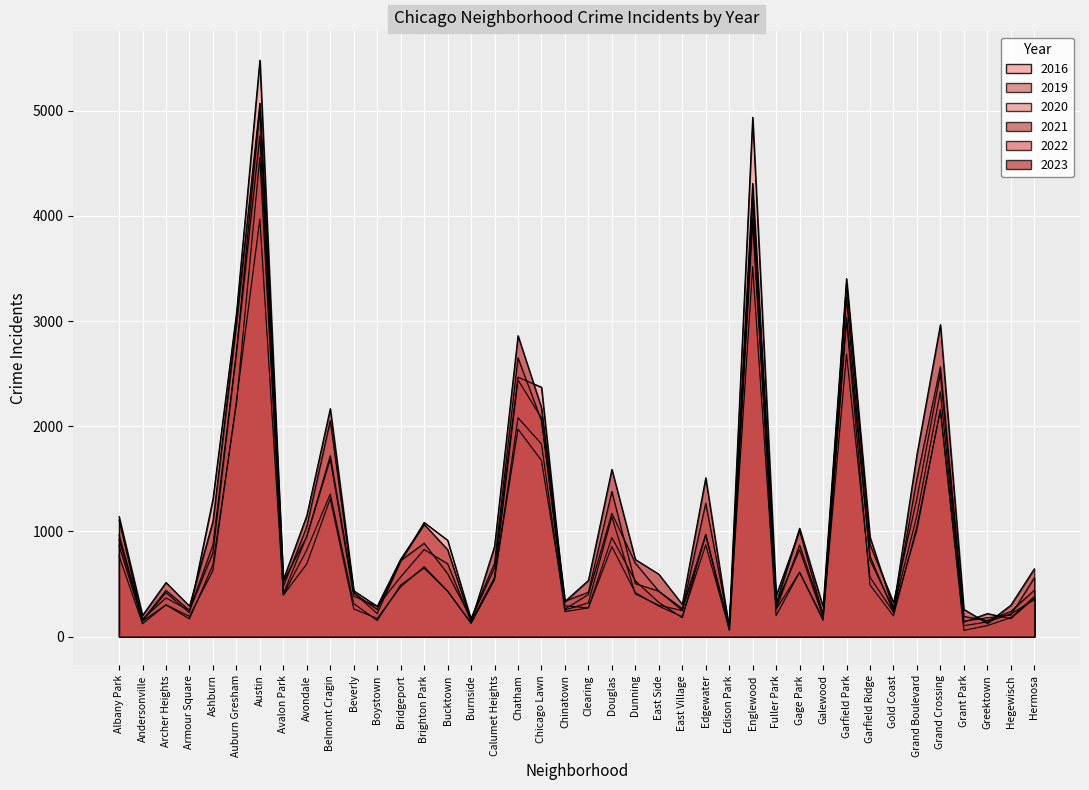

What is the value of the 2021 point at the 5th from the left?

629